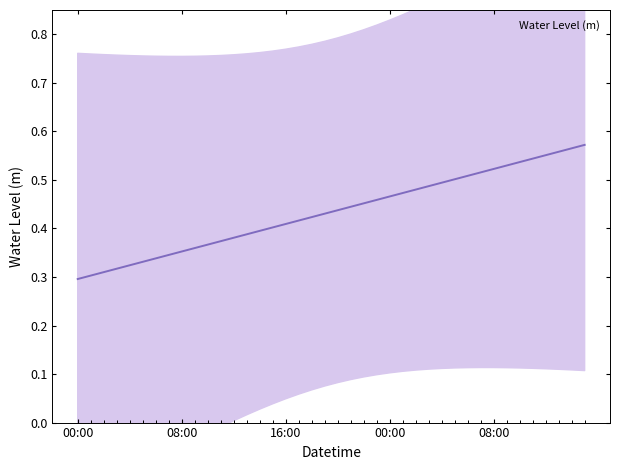

The chart shows a value of 0.5 at 2025-06-27 01:00. True or false?

False